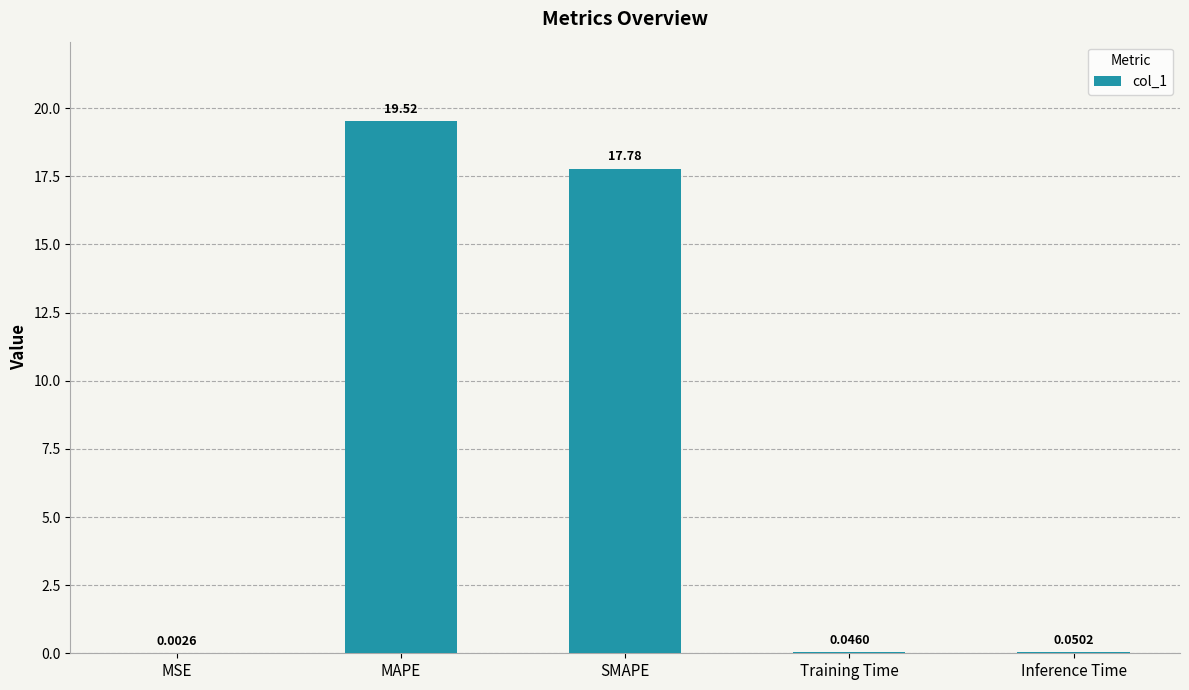

What is the sum of all values?

37.4